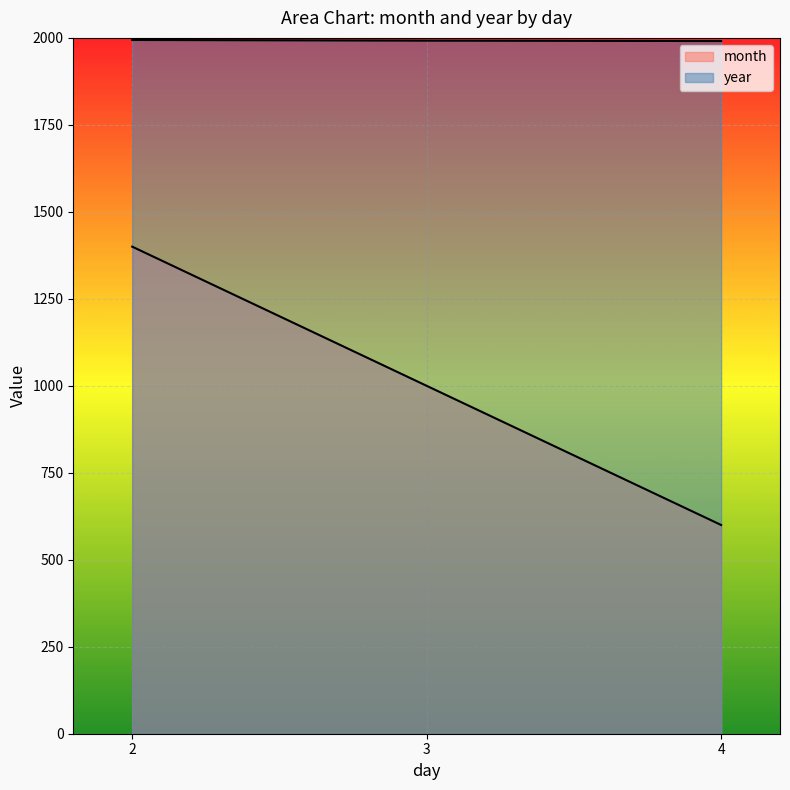

What is the sum of the month values at 2 and 3?

2400